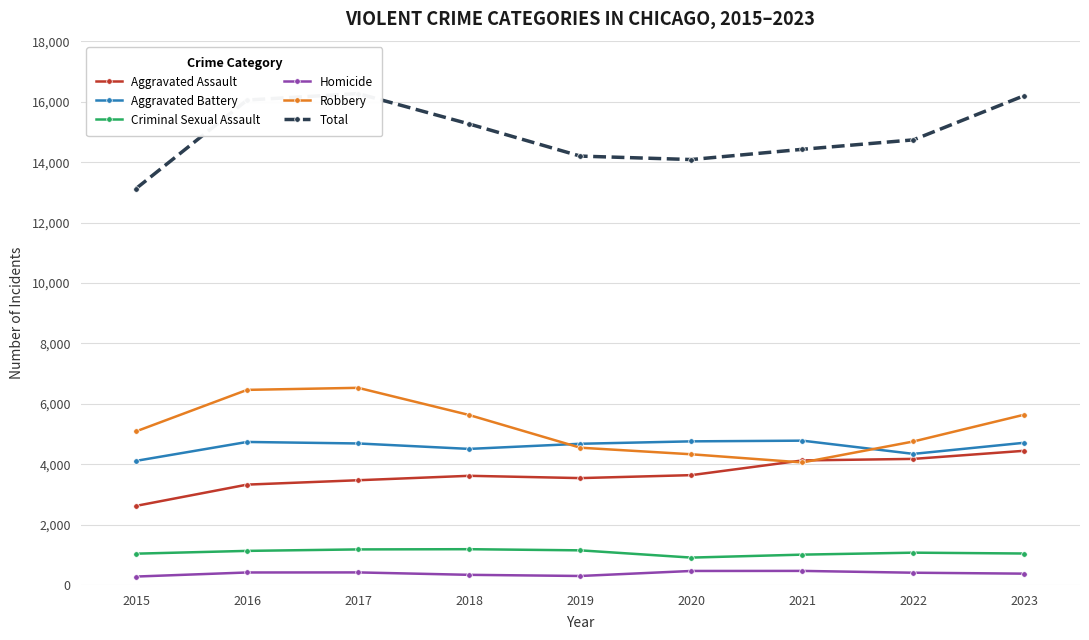

True or false: Total has more than 1 points higher than both neighbors.

False